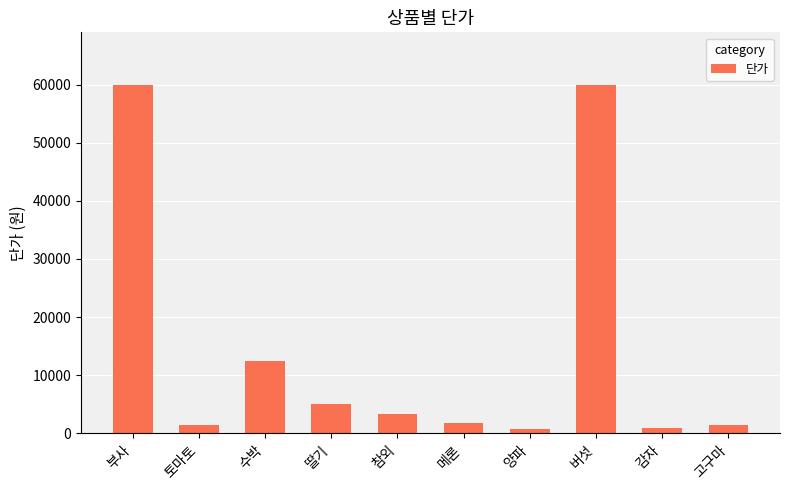

What is the maximum value shown in the chart?

60000